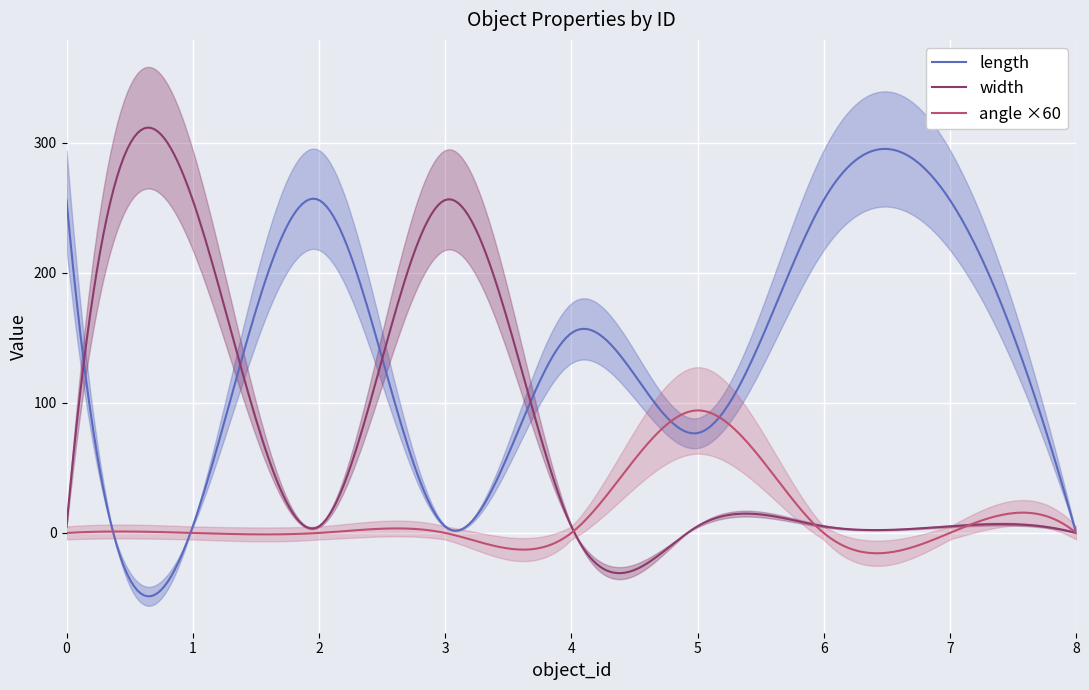

Which series has the largest total across all categories?

length